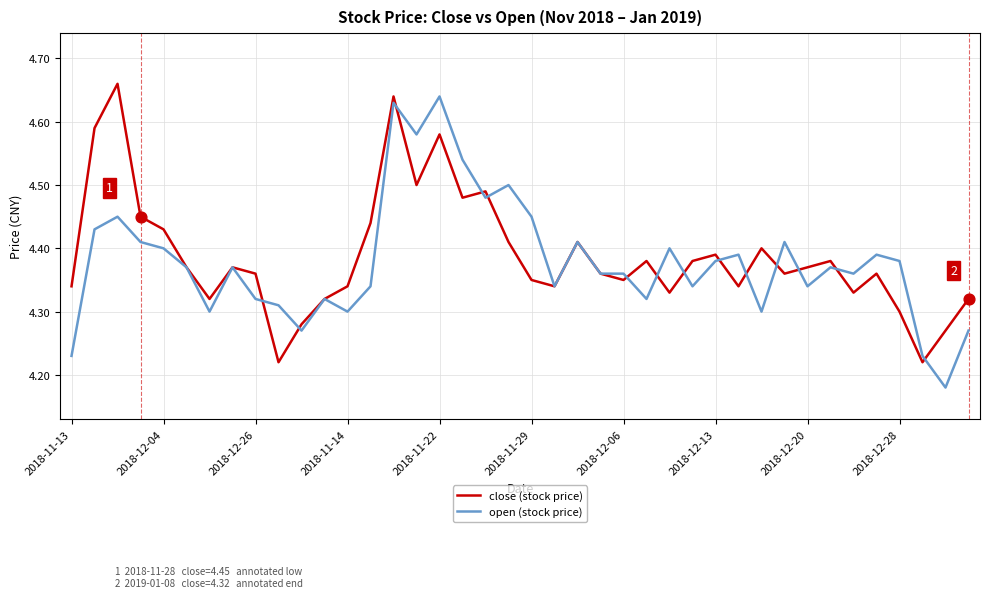

What are all the series names shown in the legend?

close (stock price), open (stock price)